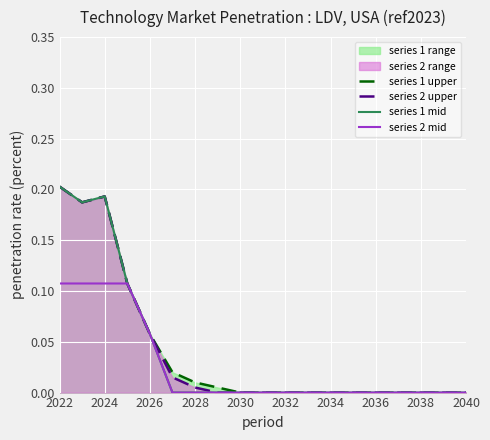

Which series has the largest total across all categories?

series 1 upper